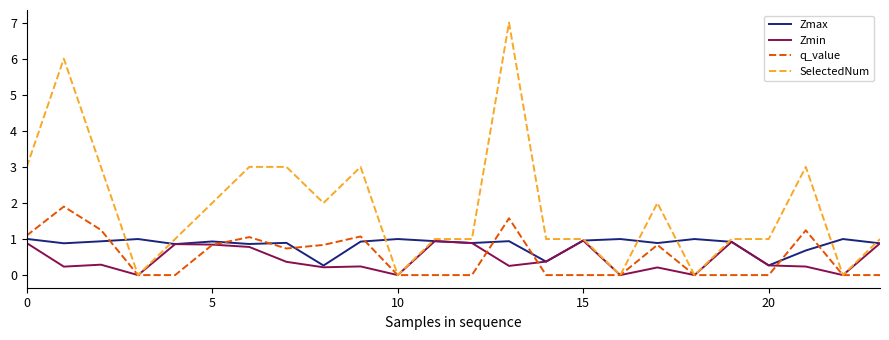

What is the maximum value for SelectedNum?

7.0